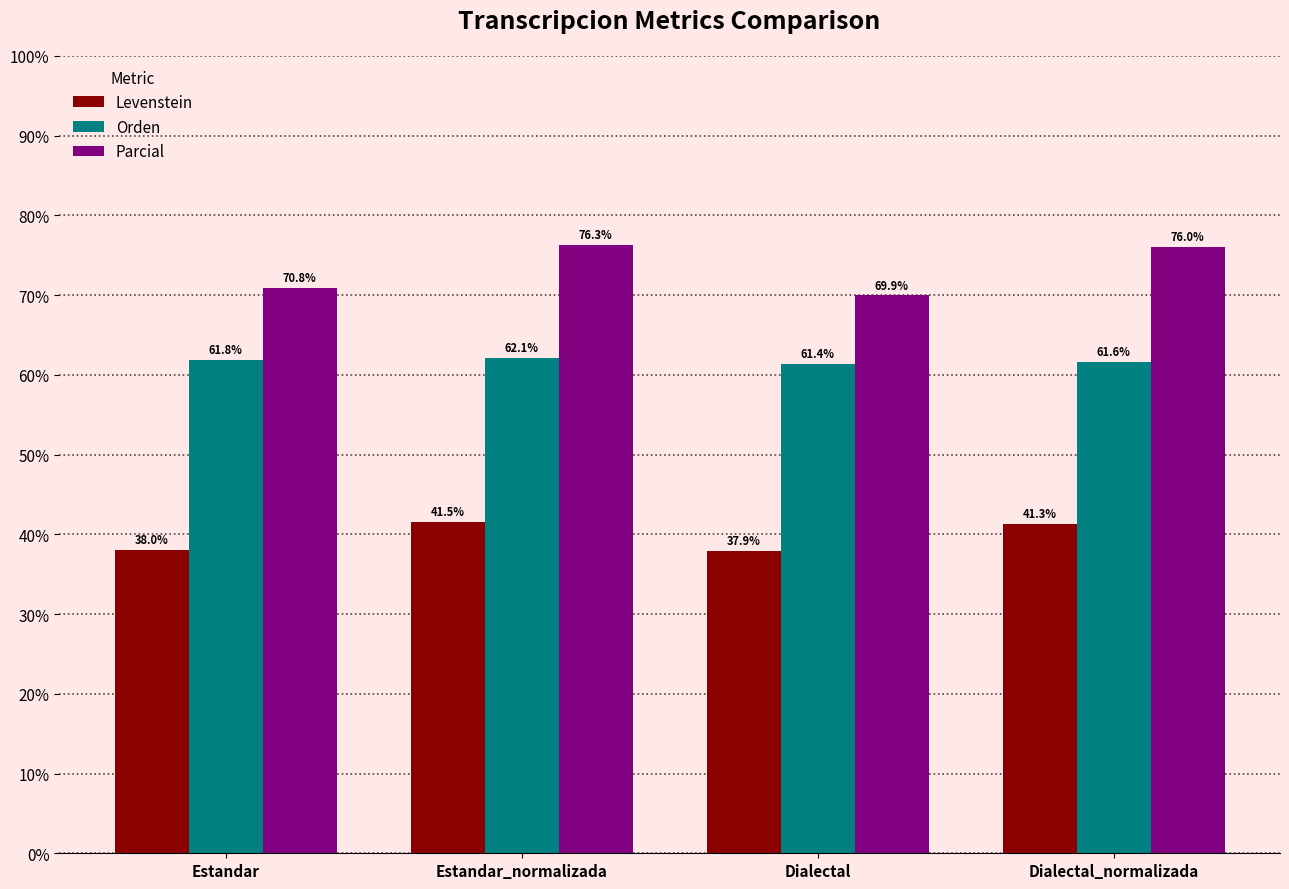

Is the value of Parcial at Dialectal greater than the value of Orden at Dialectal_normalizada?

Yes